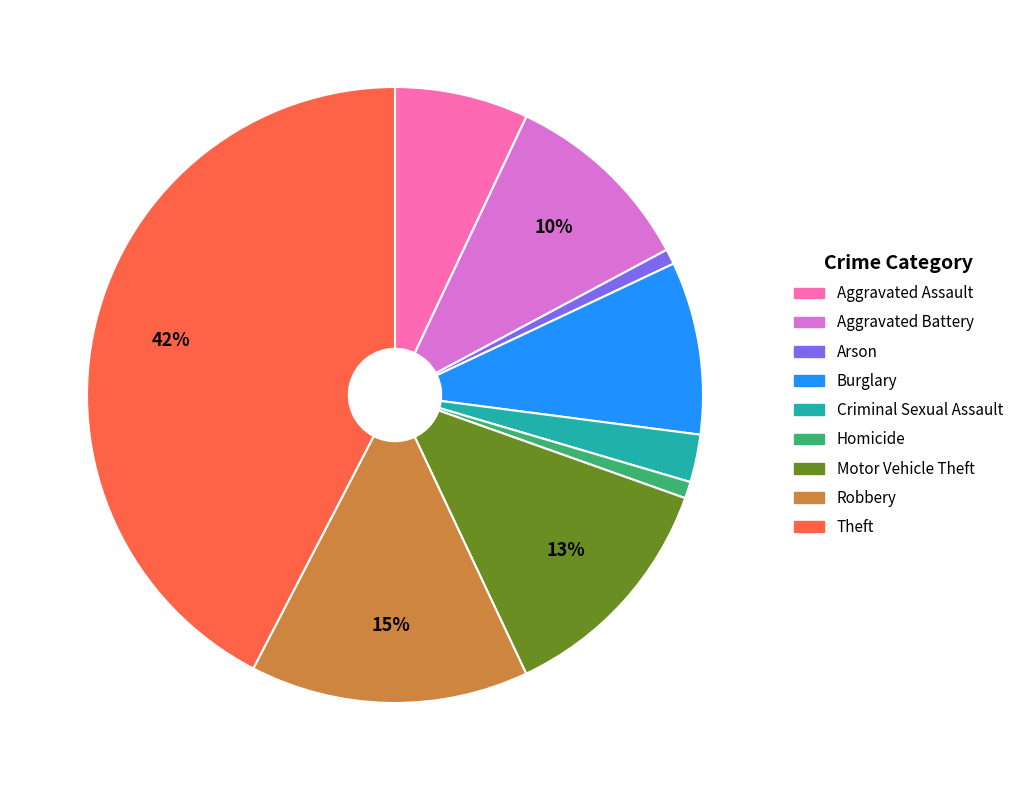

To the nearest percent, what portion does Homicide represent?

1%